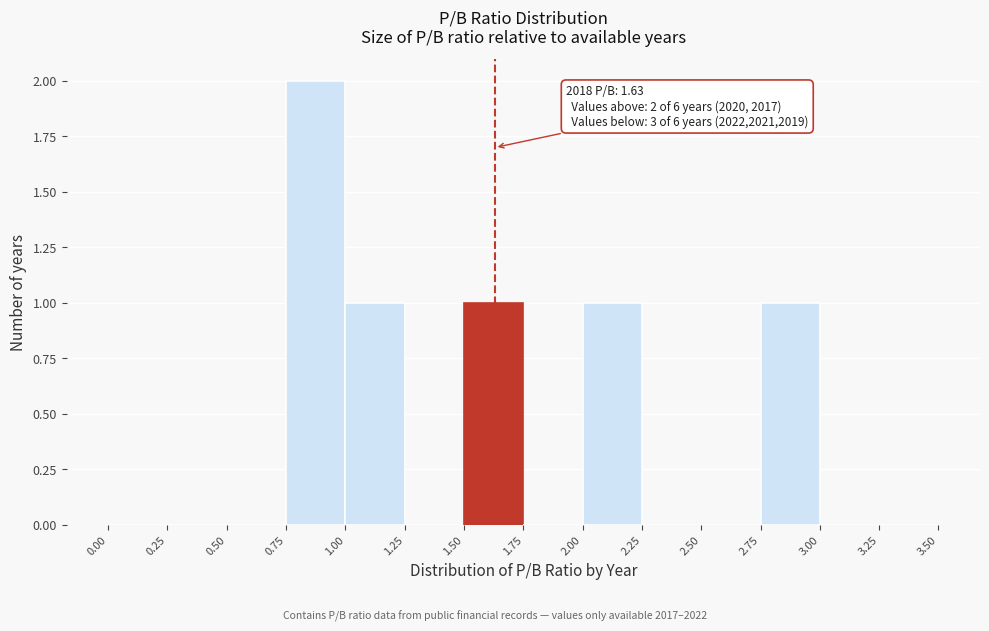

Over which range of the x-axis is the bar tallest?

0.75 to 1.00